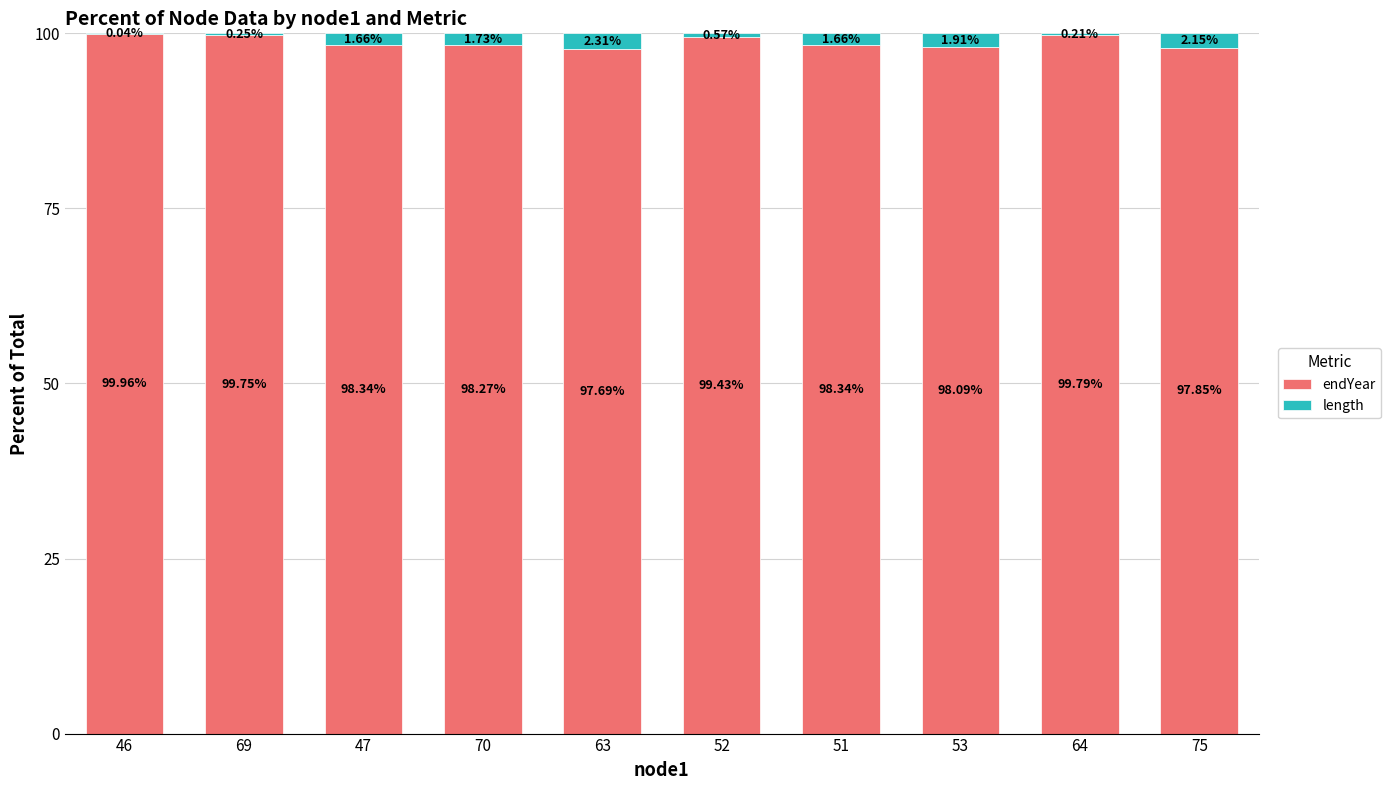

What is the total value across all series at 51?

100.0